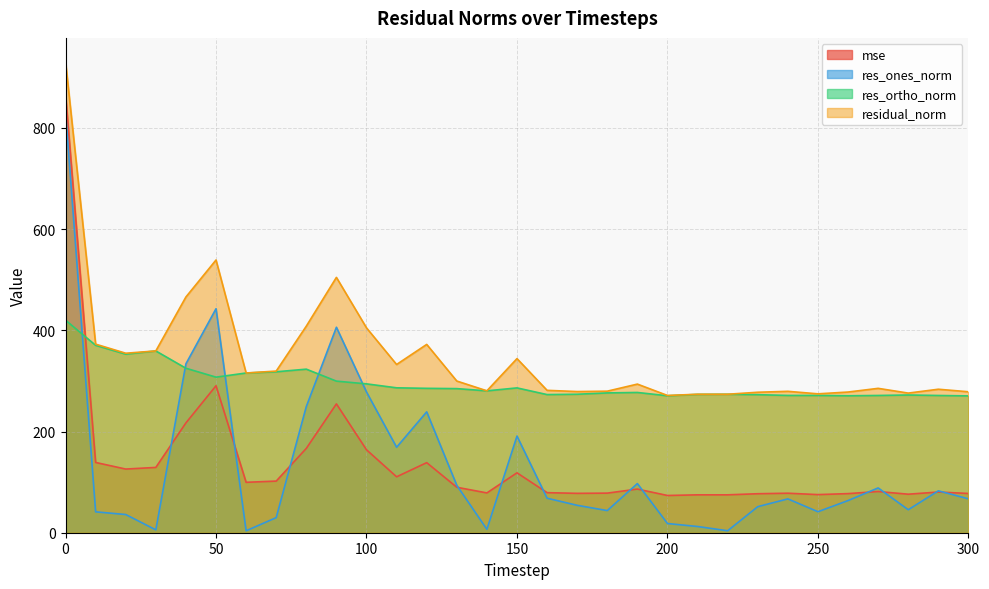

What is the sum of the mse values at 190 and 220?

161.1